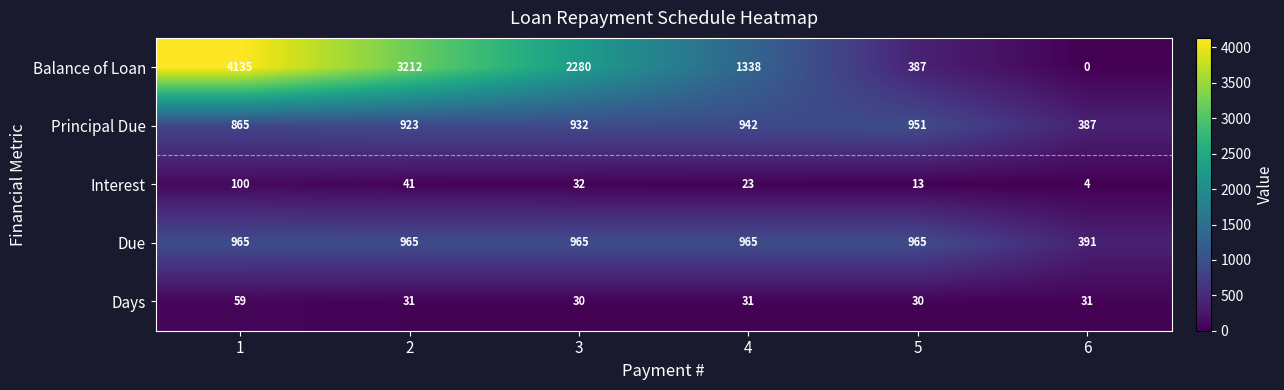

Which series changed the most between 3 and 5?

Balance of Loan